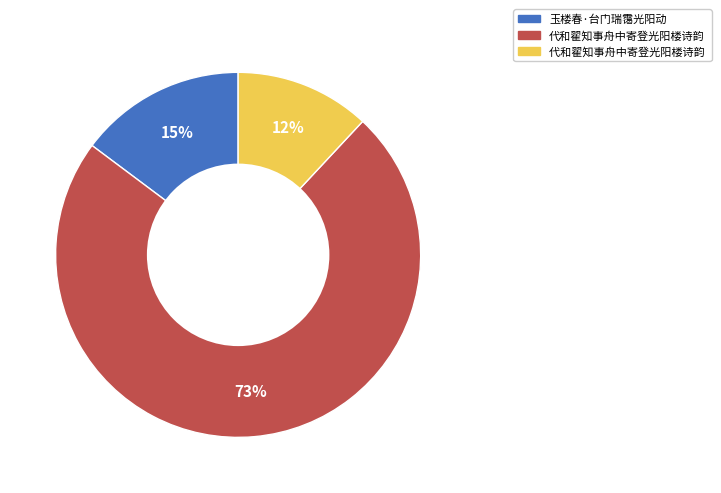

To the nearest percent, what is the difference between the largest and smallest slice percentages?

61%